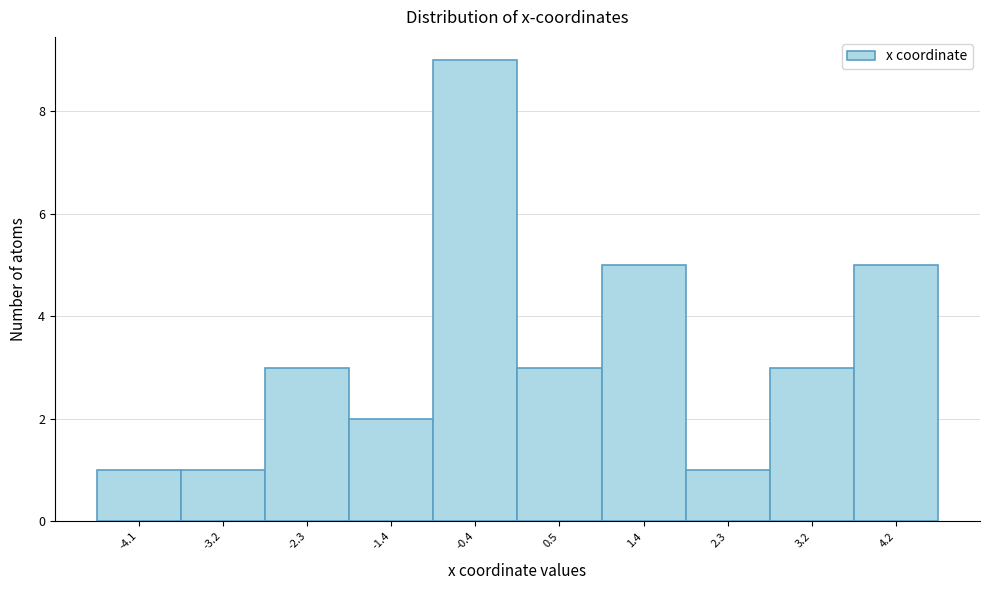

Reading left to right, transcribe this chart: for each bar, give the range it covers on the x-axis and its height. Neither the bar edges nor the heights are printed on the chart, so give them approximately, as read against the axes.

-4.6 to -3.7: 1
-3.7 to -2.8: 1
-2.8 to -1.8: 3
-1.8 to -0.9: 2
-0.9 to 0.0: 9
0.0 to 0.9: 3
0.9 to 1.9: 5
1.9 to 2.8: 1
2.8 to 3.7: 3
3.7 to 4.6: 5